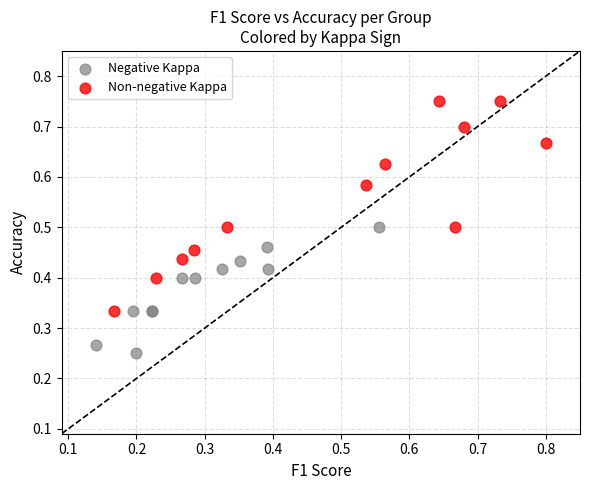

Which series reaches the minimum Y coordinate?

Negative Kappa